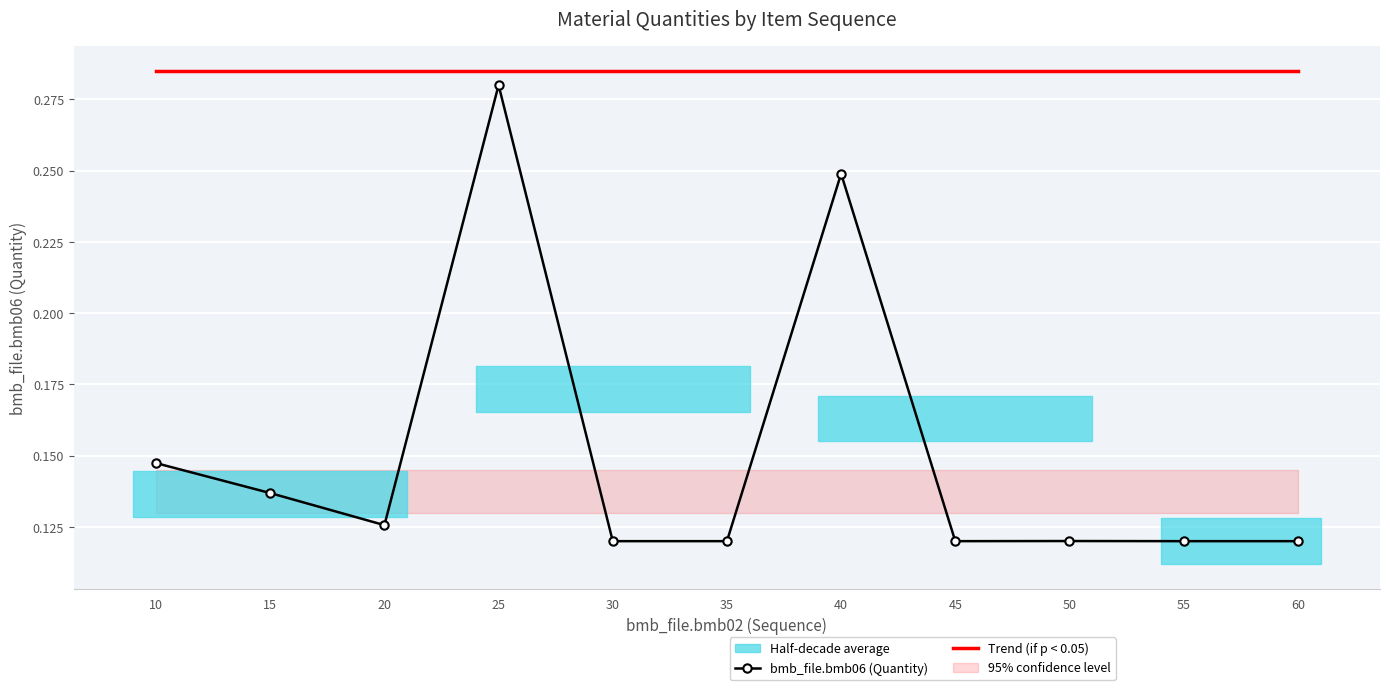

At which label does bmb_file.bmb06 (Quantity) reach its minimum?

30